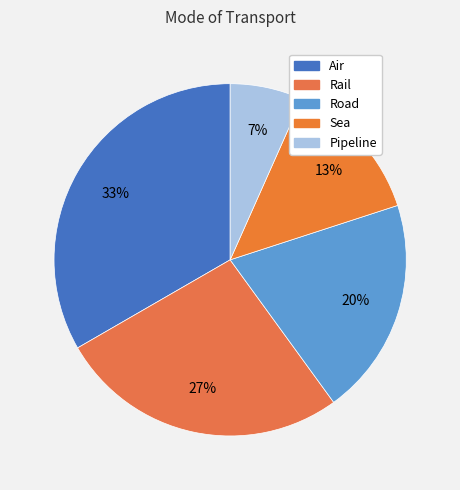

How many slices are in this pie chart?

5